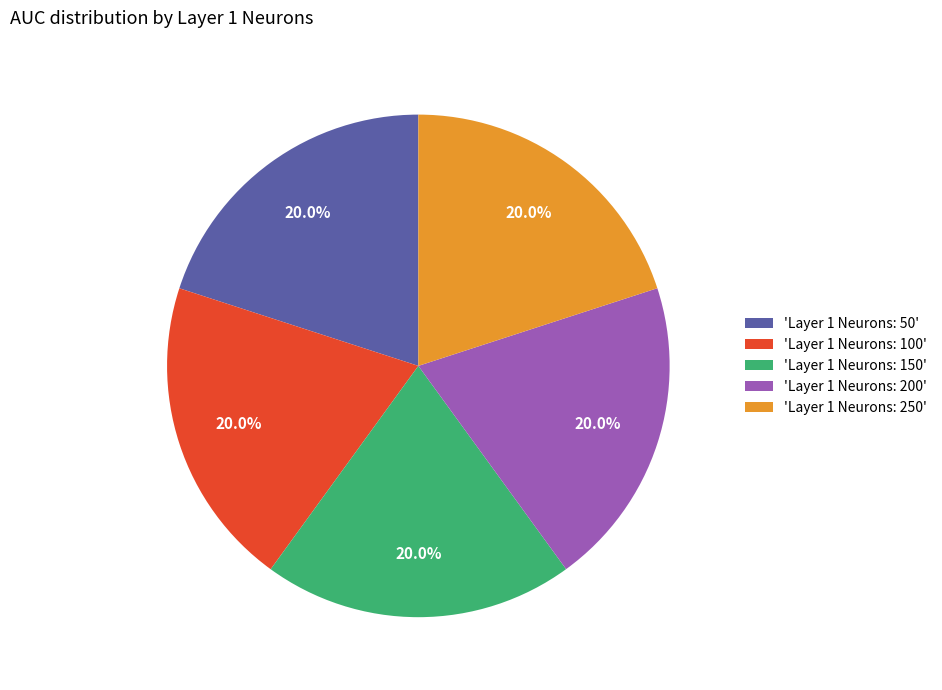

What is the total percentage of 'Layer 1 Neurons: 50' and 'Layer 1 Neurons: 250'?

40.0%